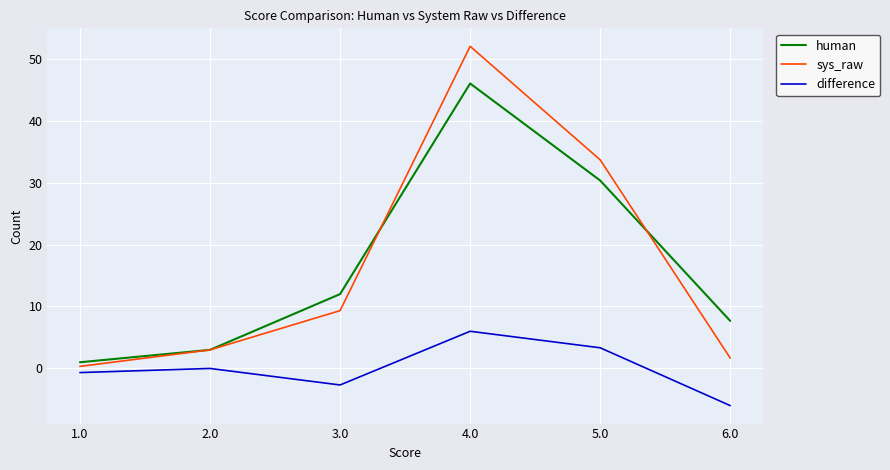

What is the greatest value displayed?

52.0